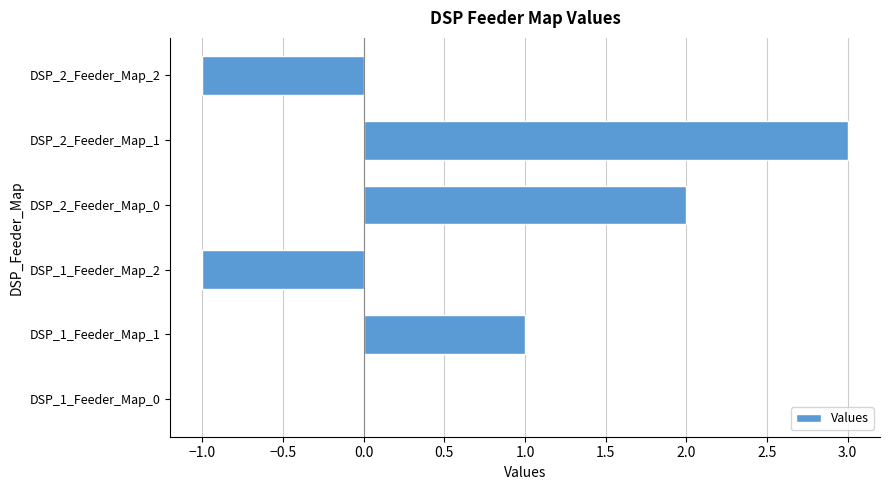

Between DSP_2_Feeder_Map_1 and DSP_1_Feeder_Map_2, which is larger?

DSP_2_Feeder_Map_1